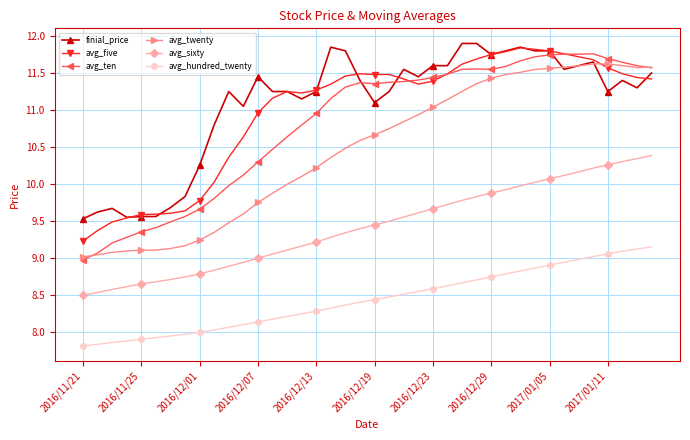

Is this an area chart (filled region under the line)?

No